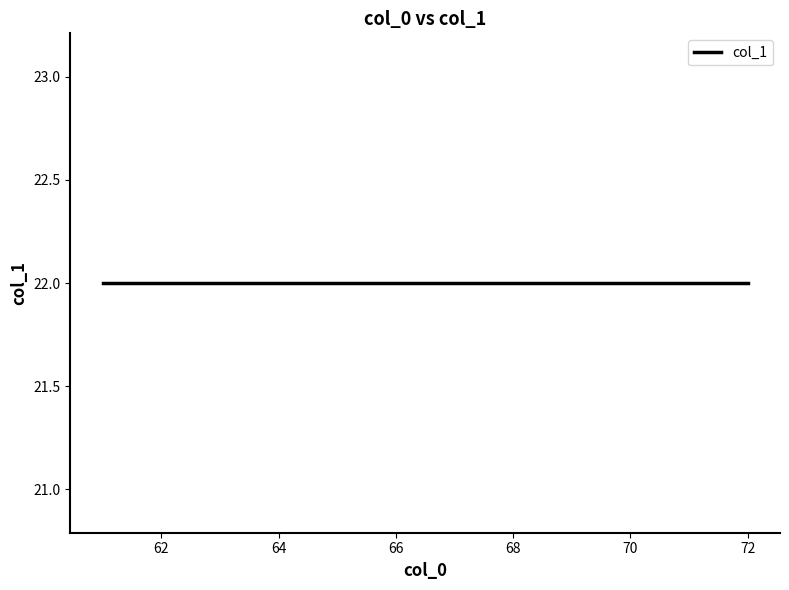

Which has a higher value, 62 or 64?

62